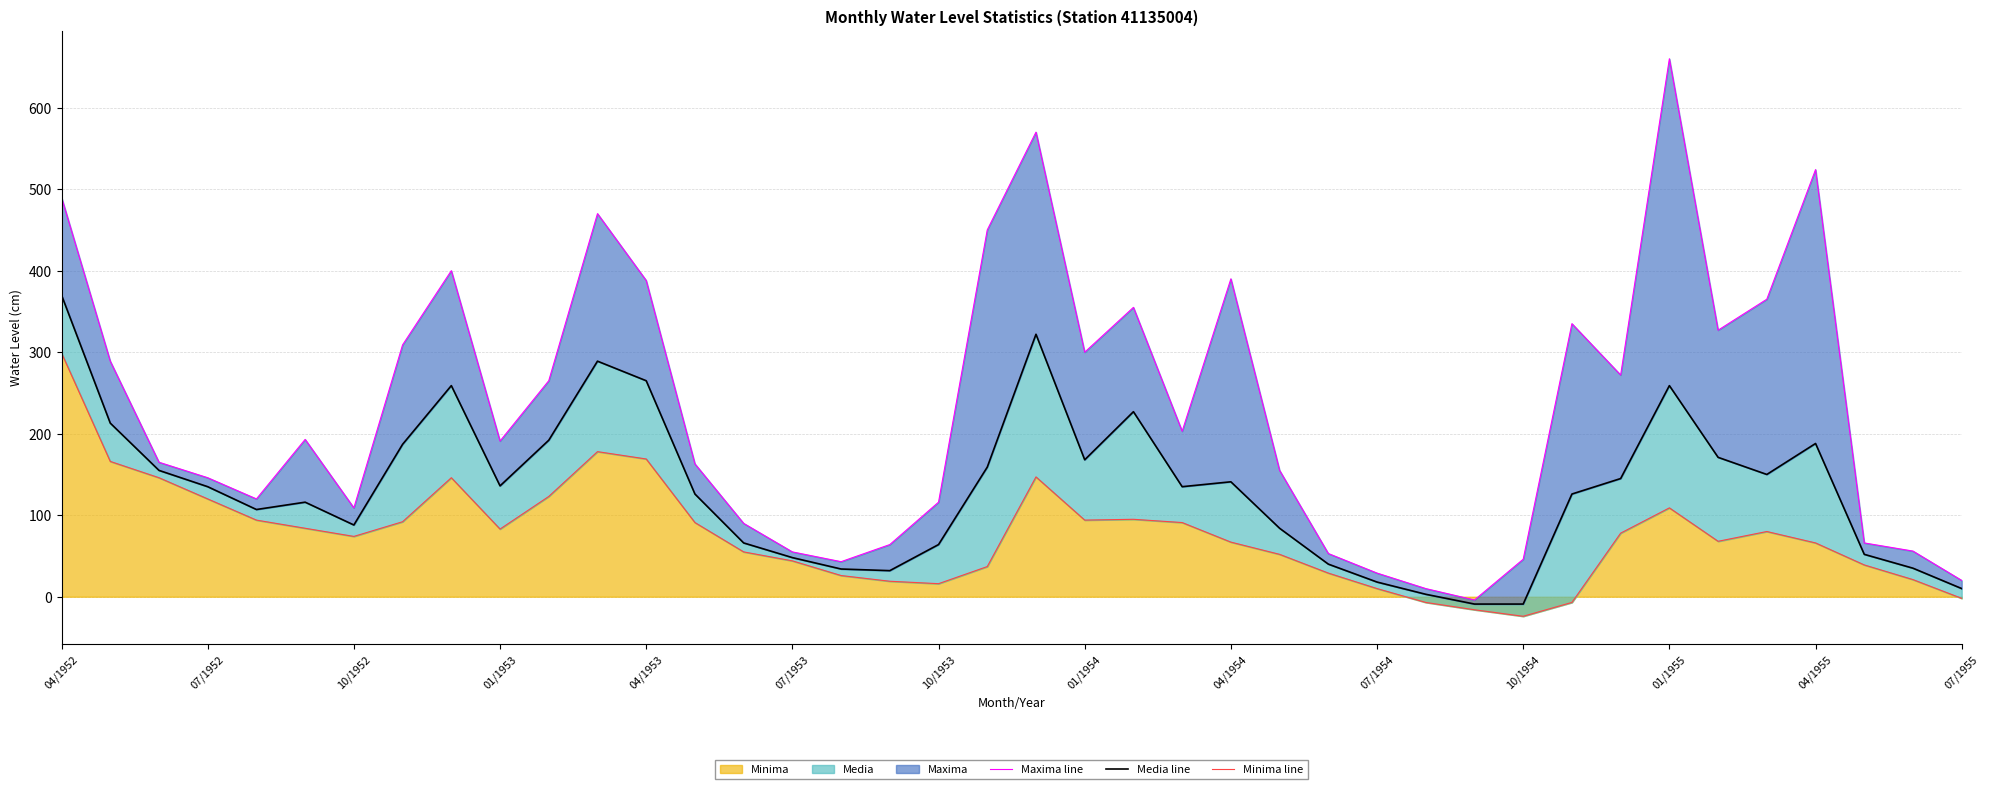

List the series in order of their overall mean, highest first.

Maxima line, Media line, Minima line